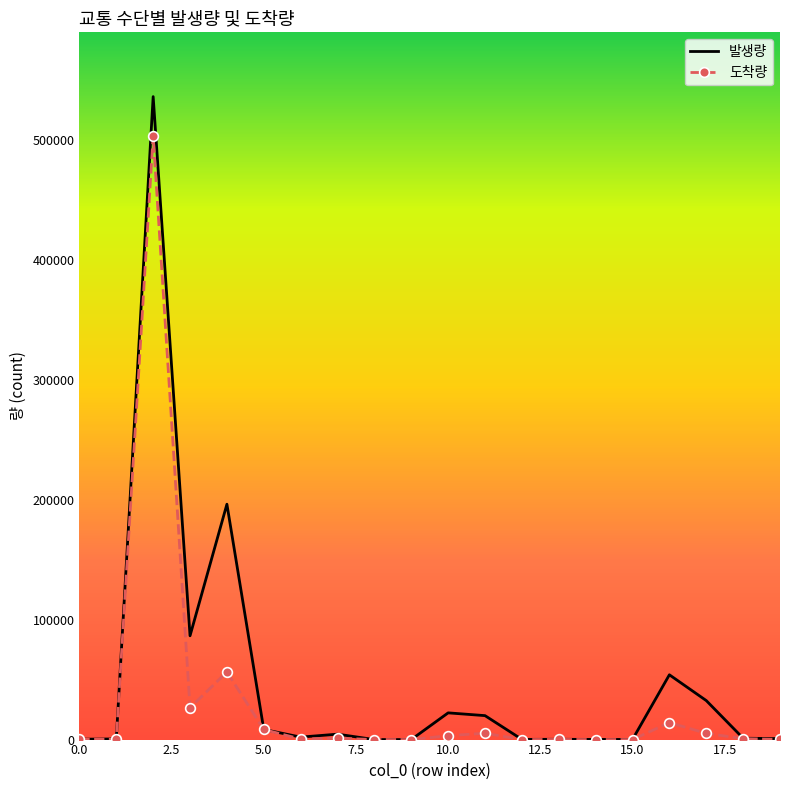

What is the highest value of the 발생량 series?

536204